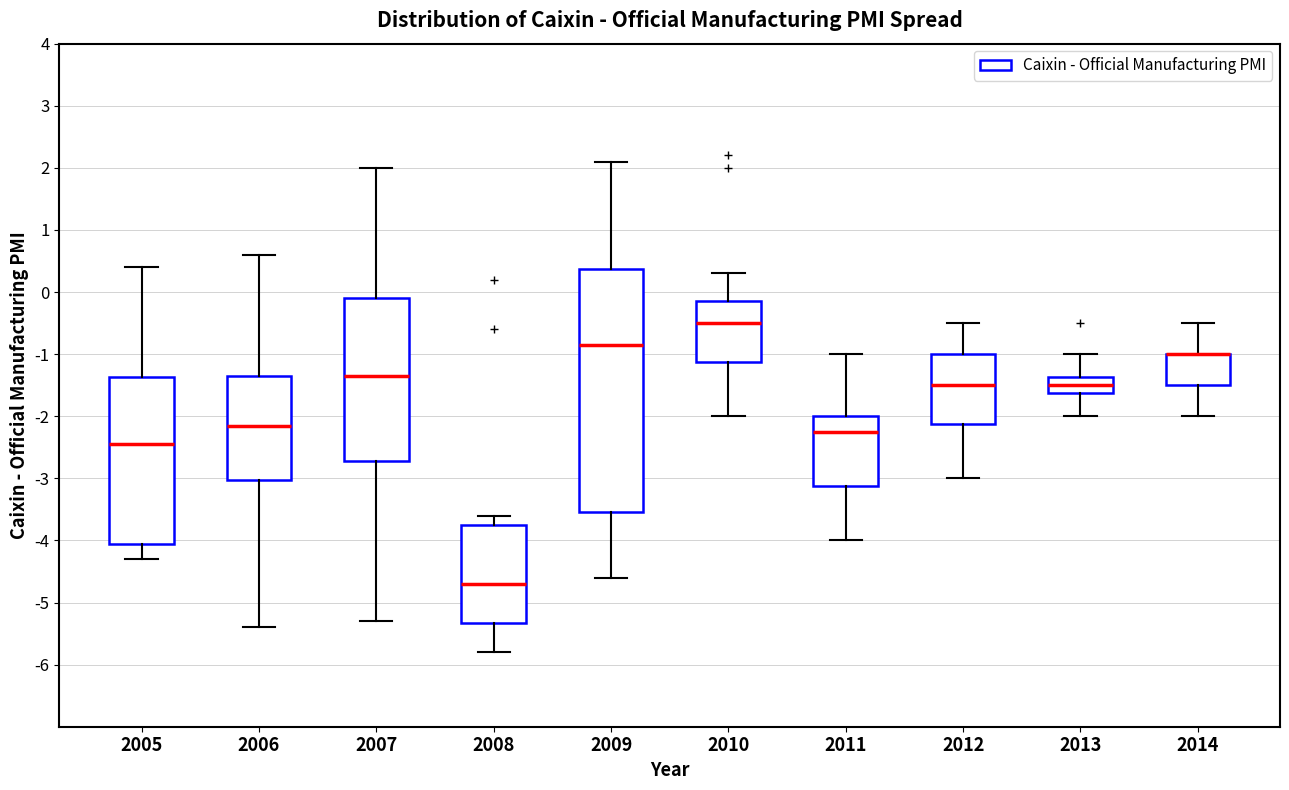

Reading left to right, transcribe this box plot: for each box, give where its median line is, the range the box spans, and where its two whiskers end, as read against the y-axis. The values are not printed on the chart, so give them approximately, as read against the axis.

2005: median -2.4, box -4.0 to -1.4, whiskers -4.3 to 0.4
2006: median -2.1, box -3.0 to -1.3, whiskers -5.4 to 0.6
2007: median -1.3, box -2.7 to -0.1, whiskers -5.3 to 2.0
2008: median -4.7, box -5.3 to -3.7, whiskers -5.8 to -3.6
2009: median -0.8, box -3.5 to 0.4, whiskers -4.6 to 2.1
2010: median -0.5, box -1.1 to -0.1, whiskers -2.0 to 0.3
2011: median -2.2, box -3.1 to -2.0, whiskers -4.0 to -1.0
2012: median -1.5, box -2.1 to -1.0, whiskers -3.0 to -0.5
2013: median -1.5, box -1.6 to -1.4, whiskers -2.0 to -1.0
2014: median -1.0 (drawn on the box's upper edge), box -1.5 to -1.0, whiskers -2.0 to -0.5